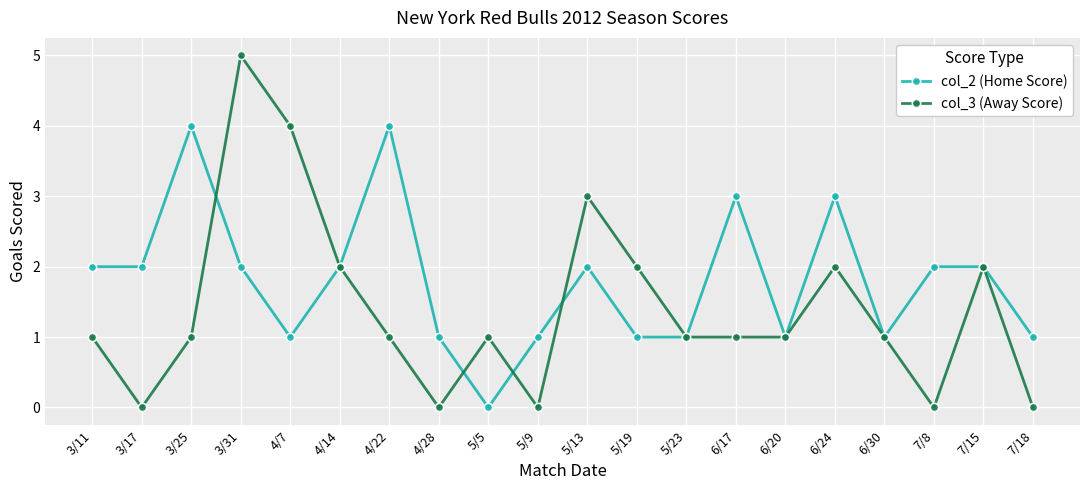

What is the label of the 5th point from the left?

4/7